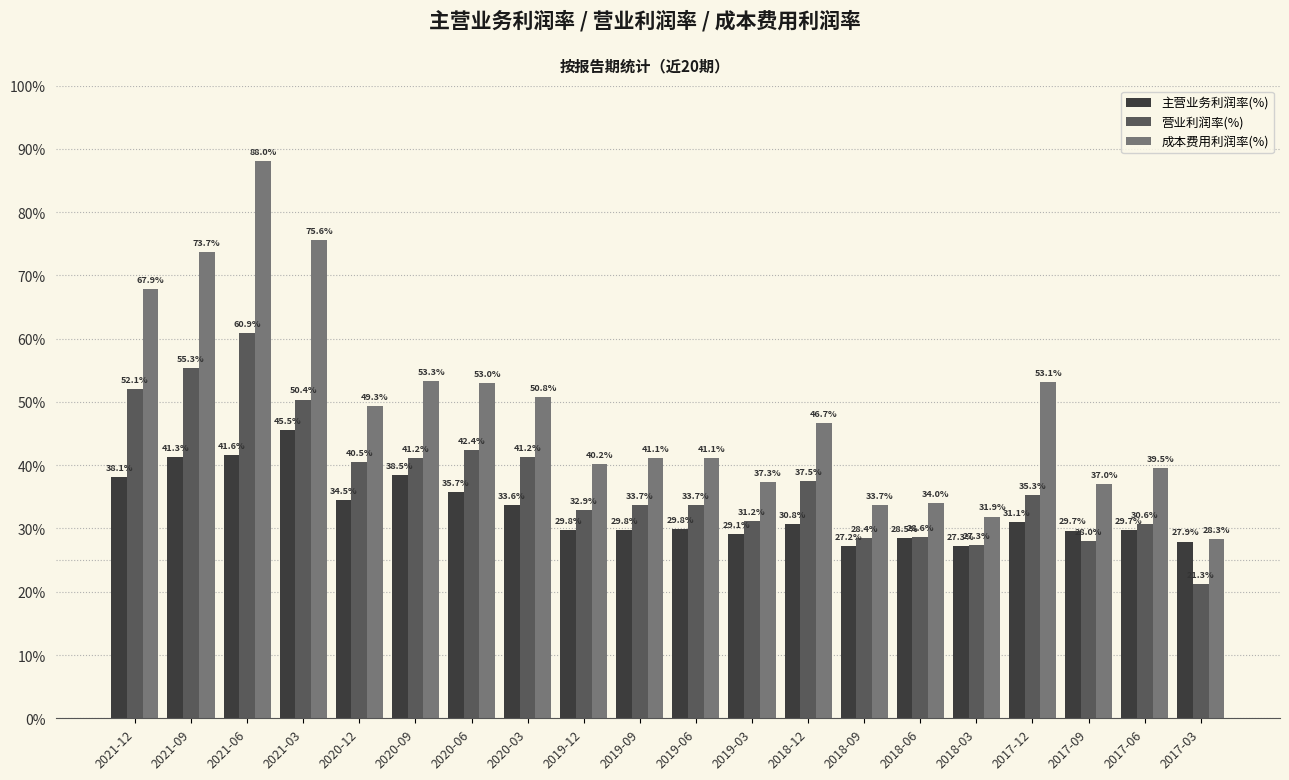

What is the difference between the 营业利润率(%) values at 2018-12 and 2020-09?

3.7